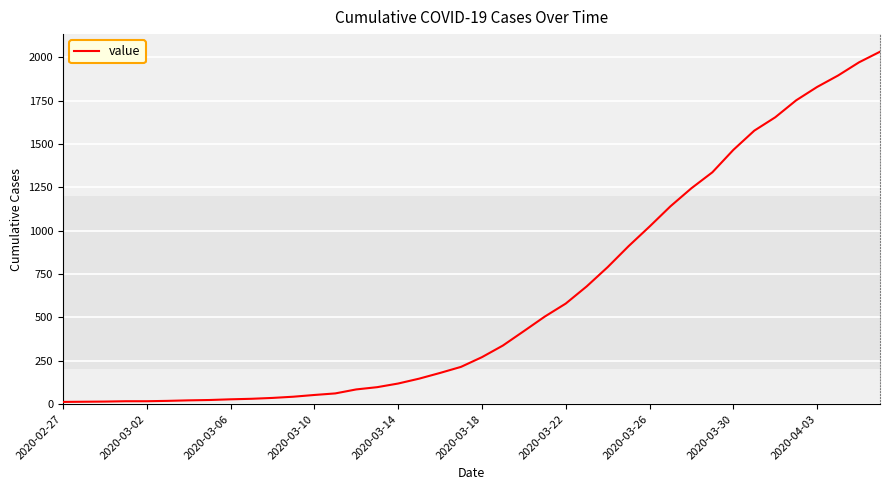

What is the greatest value displayed?

2032